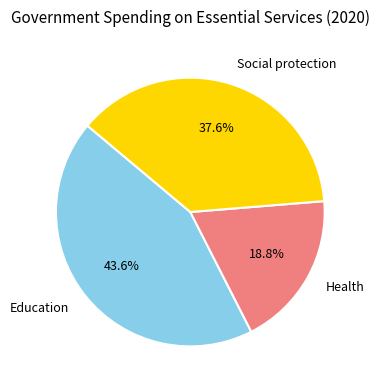

Between Health and Education, which is larger?

Education